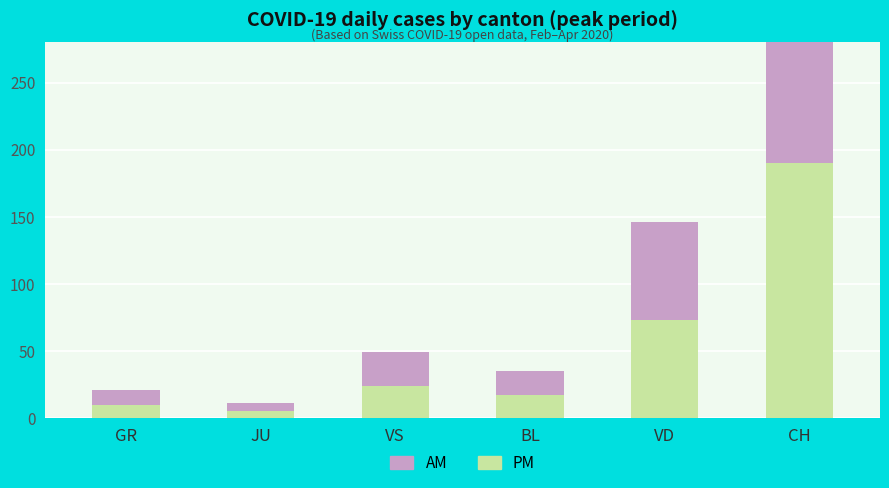

Between BL and VD, which is larger?

VD